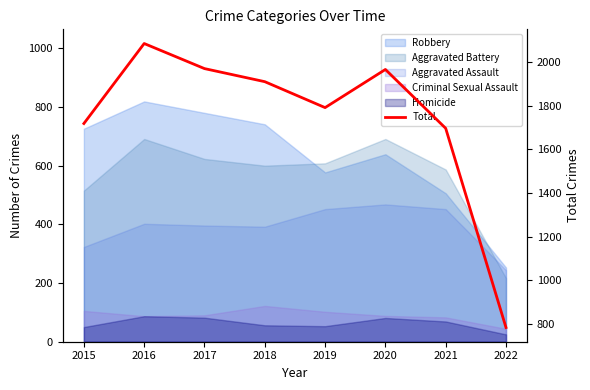

How many lines are shown in the chart?

1